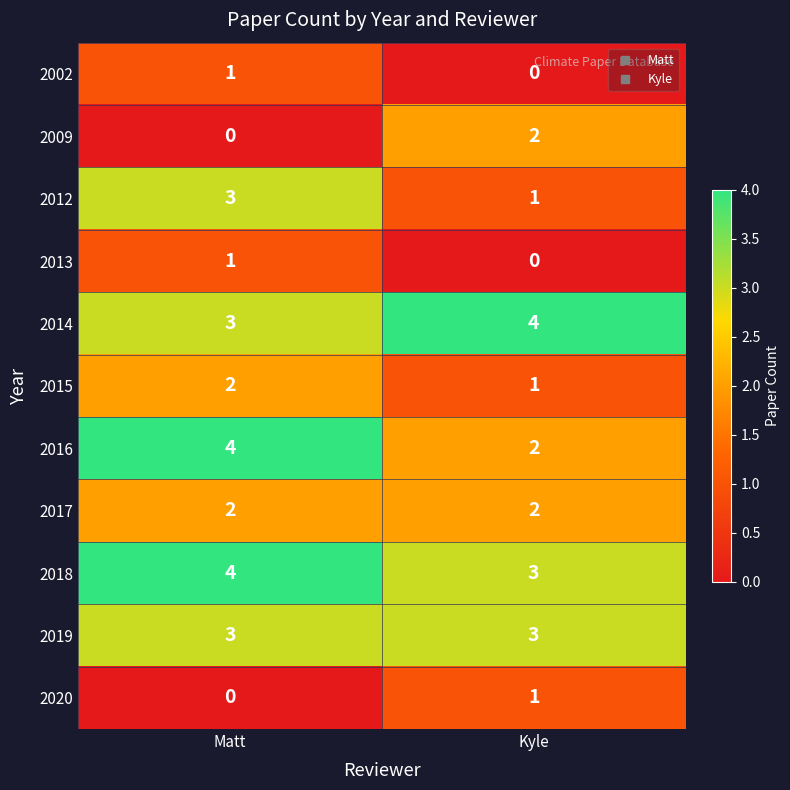

At which label is 2015 closest to 1?

Kyle